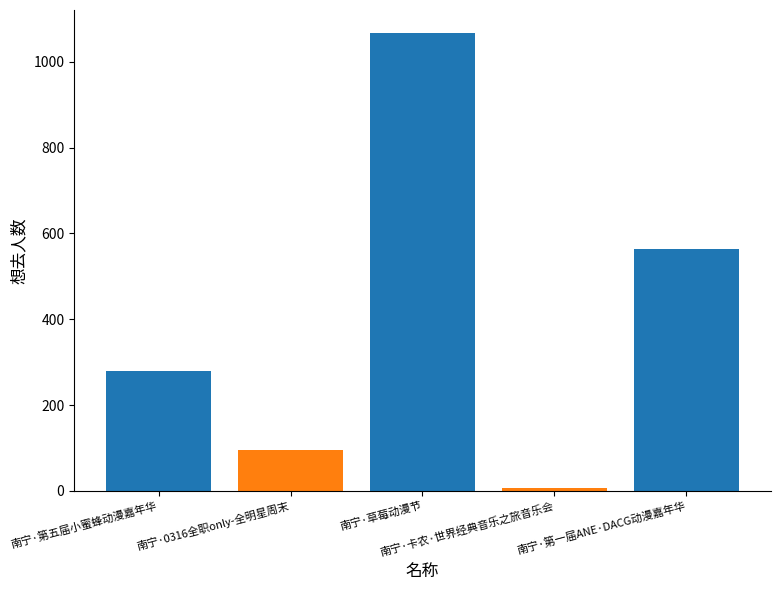

Which category has the lowest value across all series?

南宁·卡农·世界经典音乐之旅音乐会